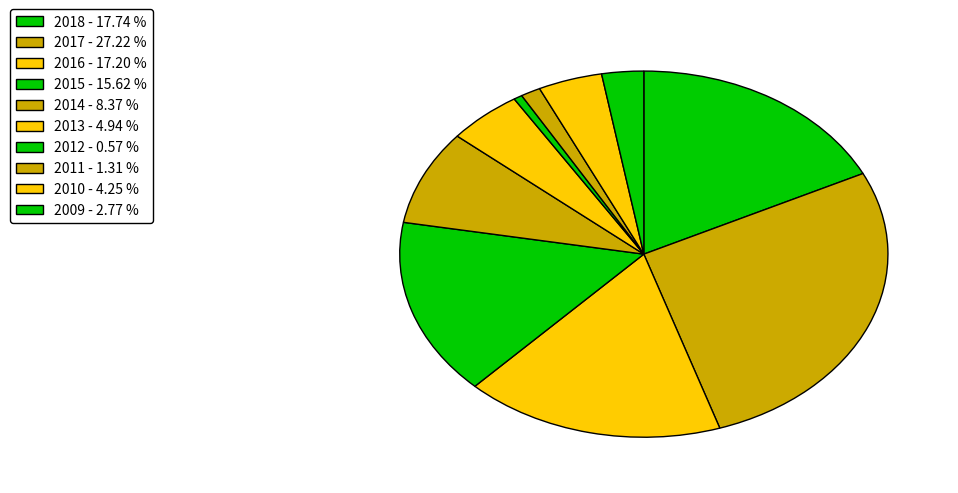

Does 2010 account for over 50% of the chart?

No